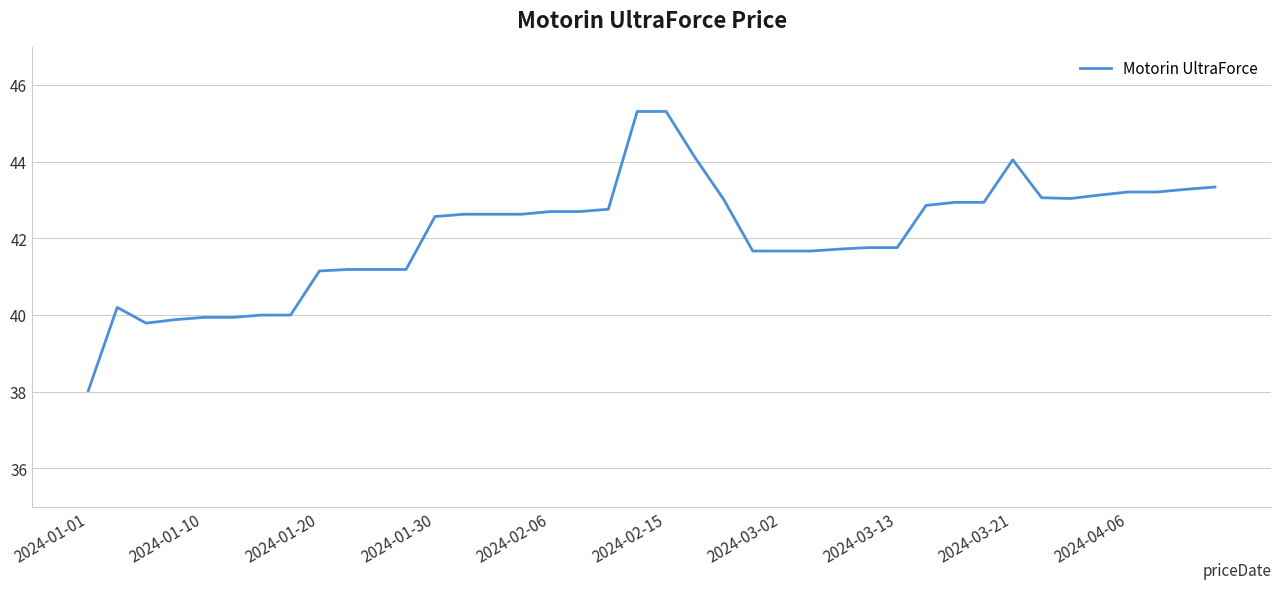

What is the difference between the maximum and minimum values?

7.3